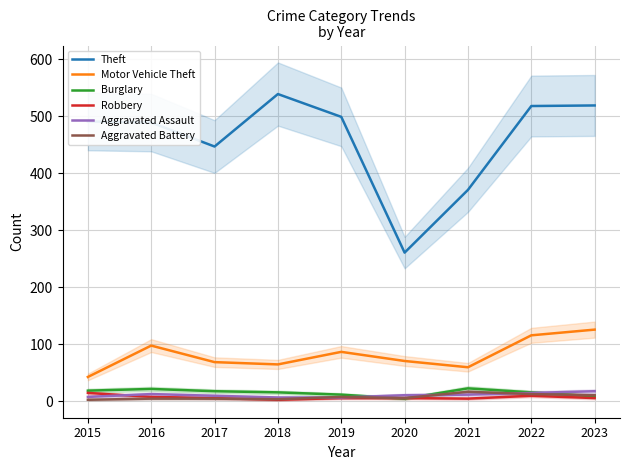

How many lines are shown in the chart?

6